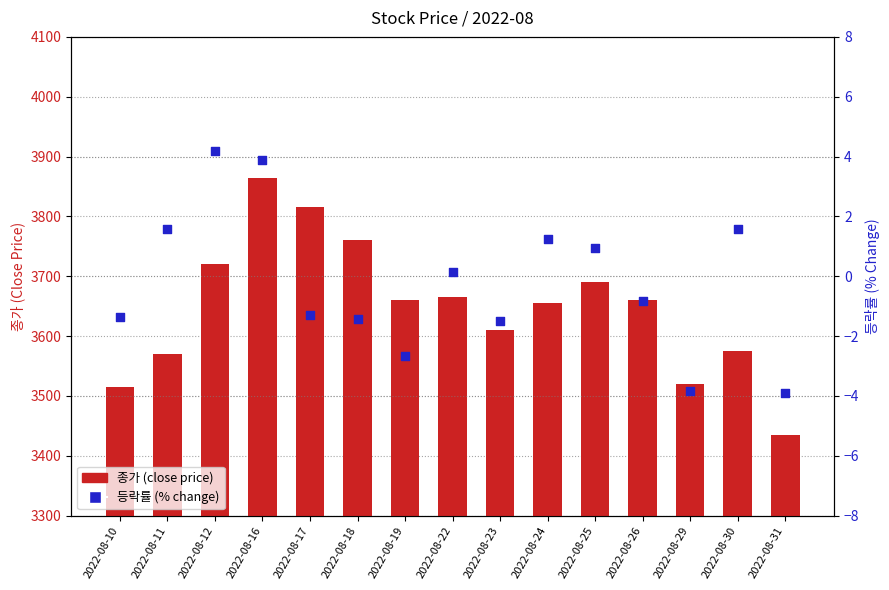

Which series reaches the minimum Y coordinate?

등락률 (% change)